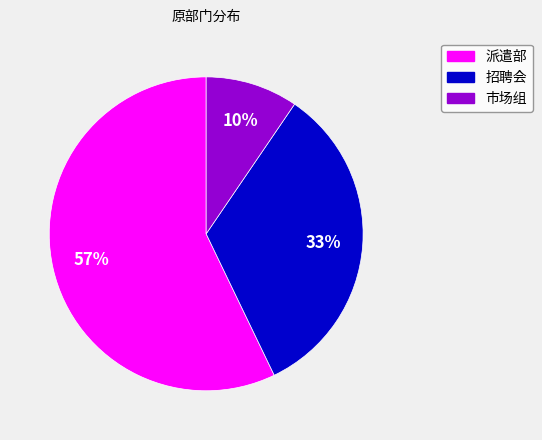

The 招聘会 slice represents 33% of the pie. True or false?

True